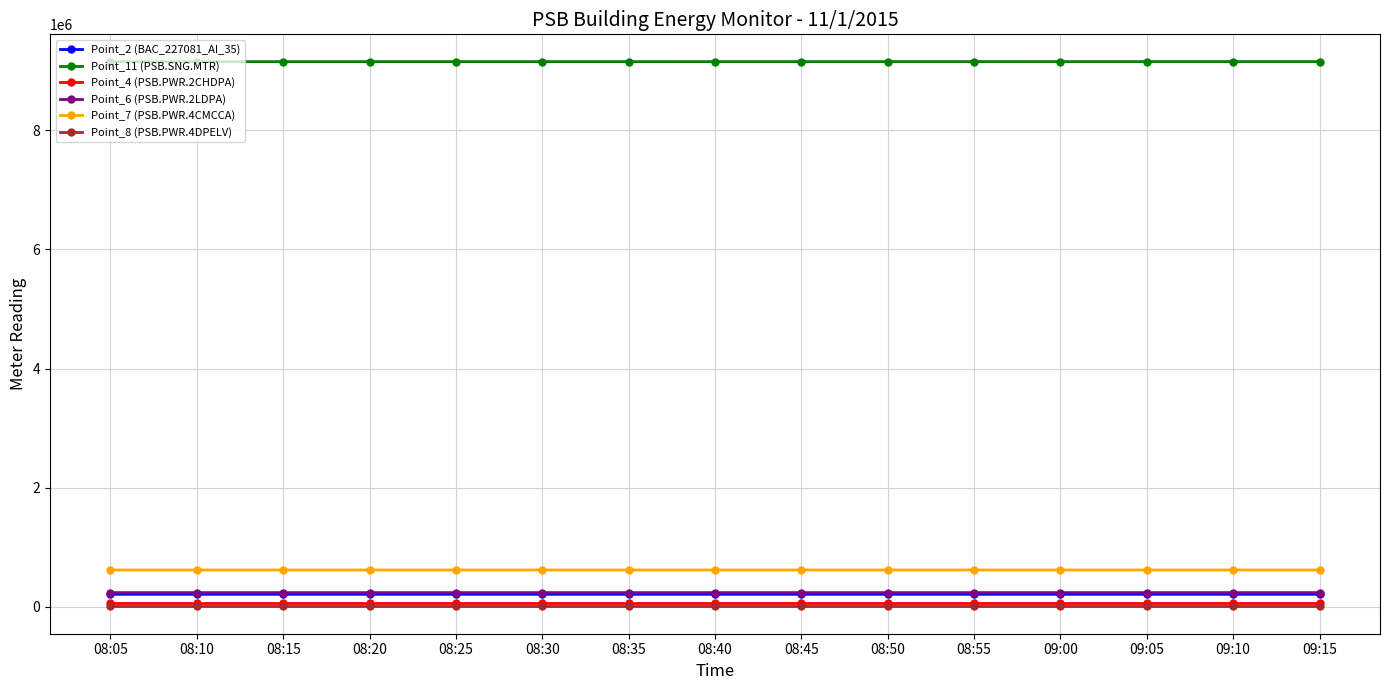

What is the total value across all series at 09:15?

10294638